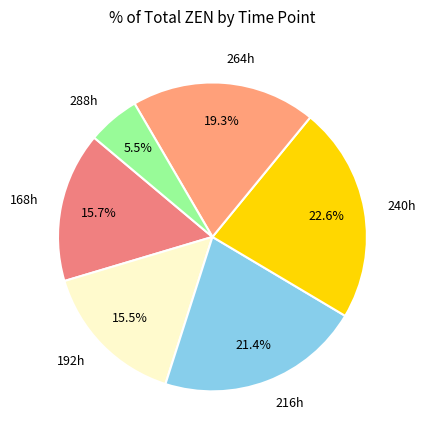

Combined, do 288h and 216h account for over 50%?

No